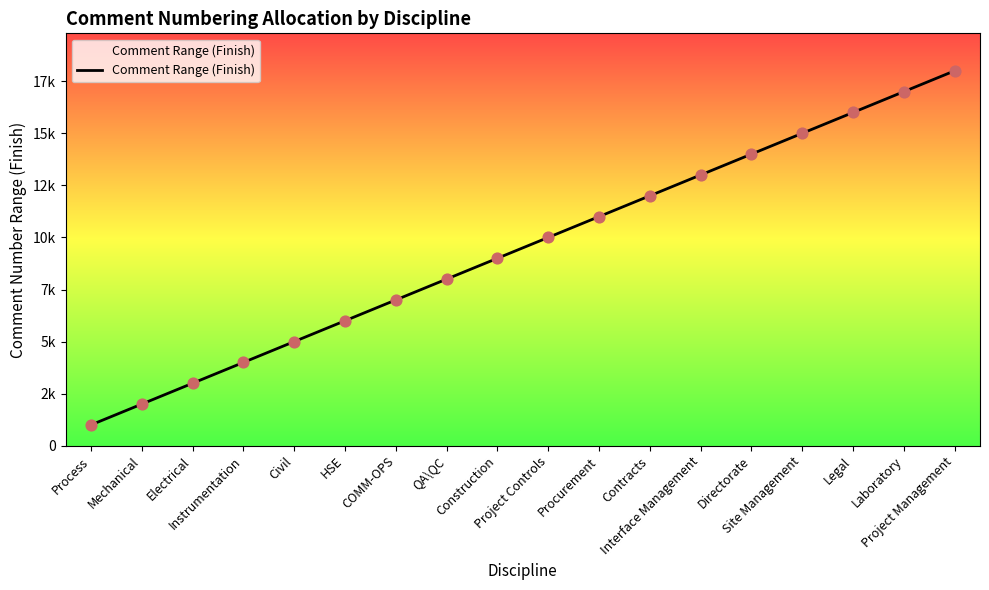

Between Construction and HSE, which is larger?

Construction